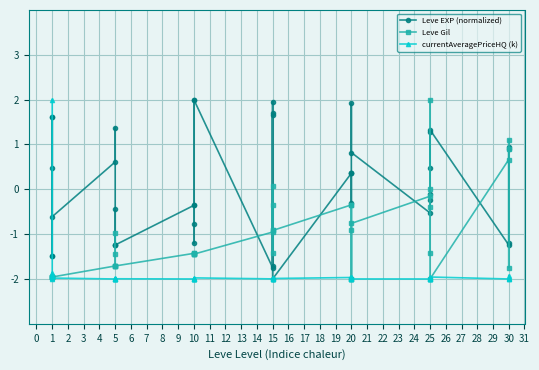

How many negative values does the Leve Gil series have?

34